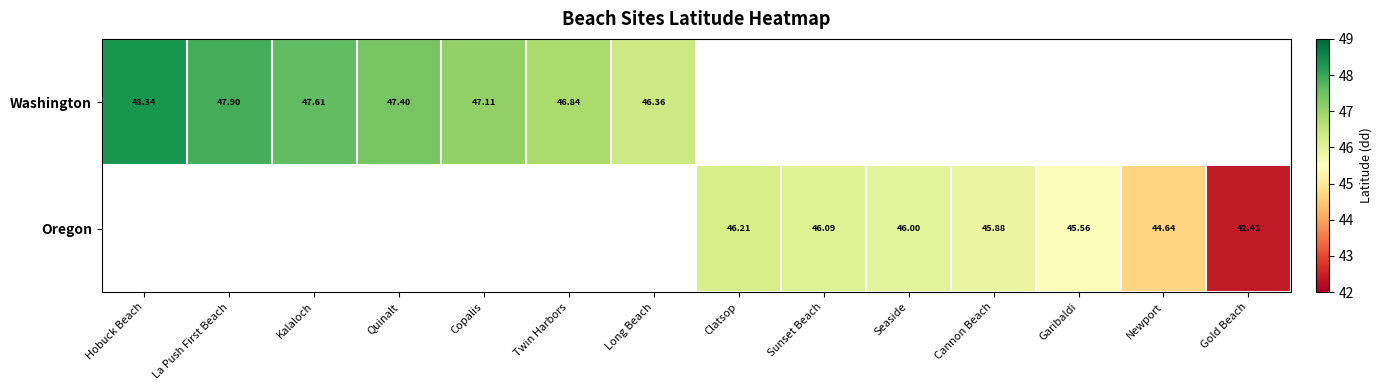

True or false: Oregon has a value of 46.2 at Clatsop.

True